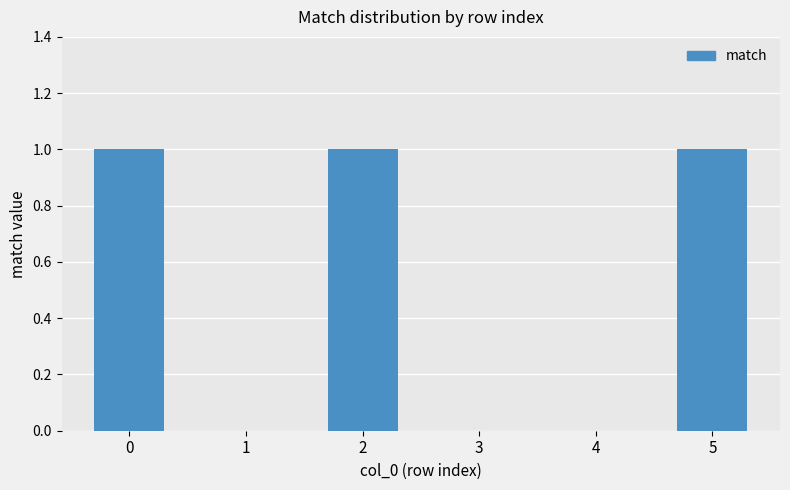

What is the change in value from 3 to 5?

+1